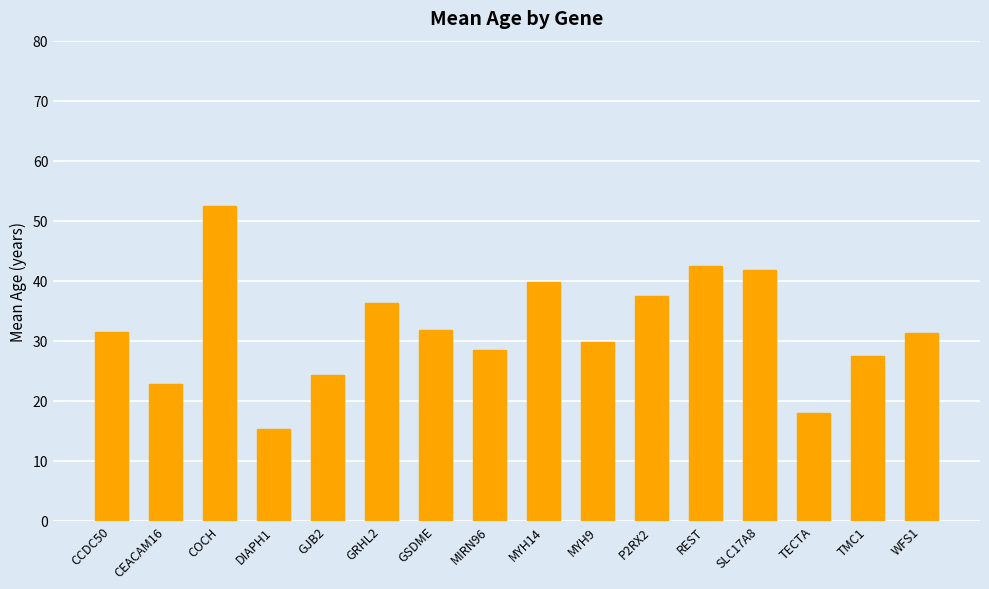

What is the label of the 4th bar from the left?

DIAPH1